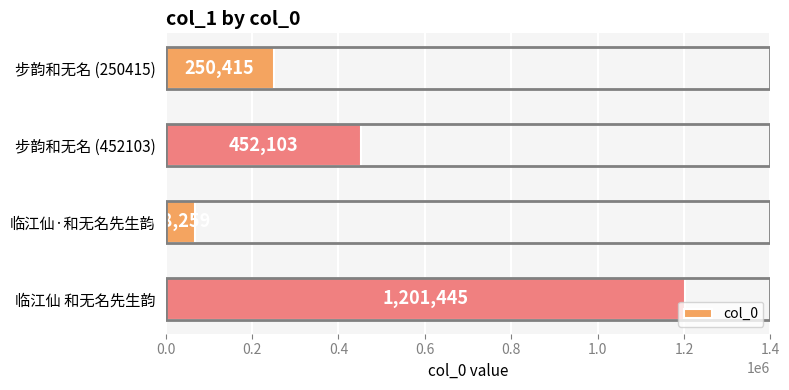

What is the change in value from 临江仙·和无名先生韵 to 临江仙 和无名先生韵?

+1133186